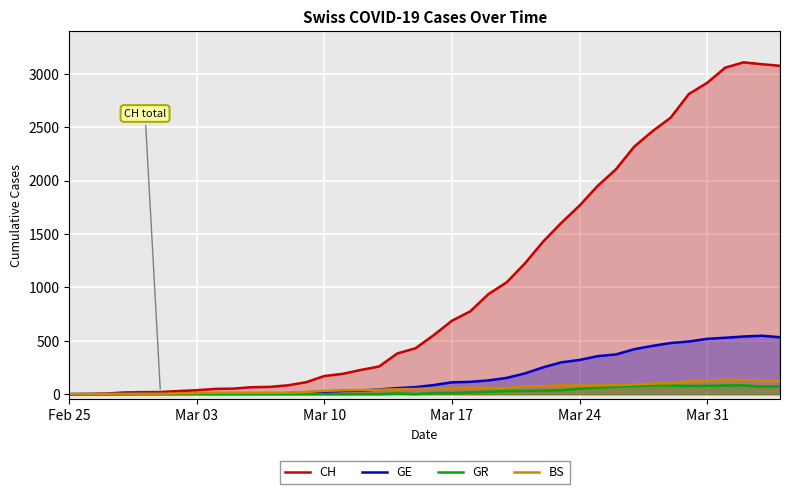

Which series has the largest range (max minus min)?

CH